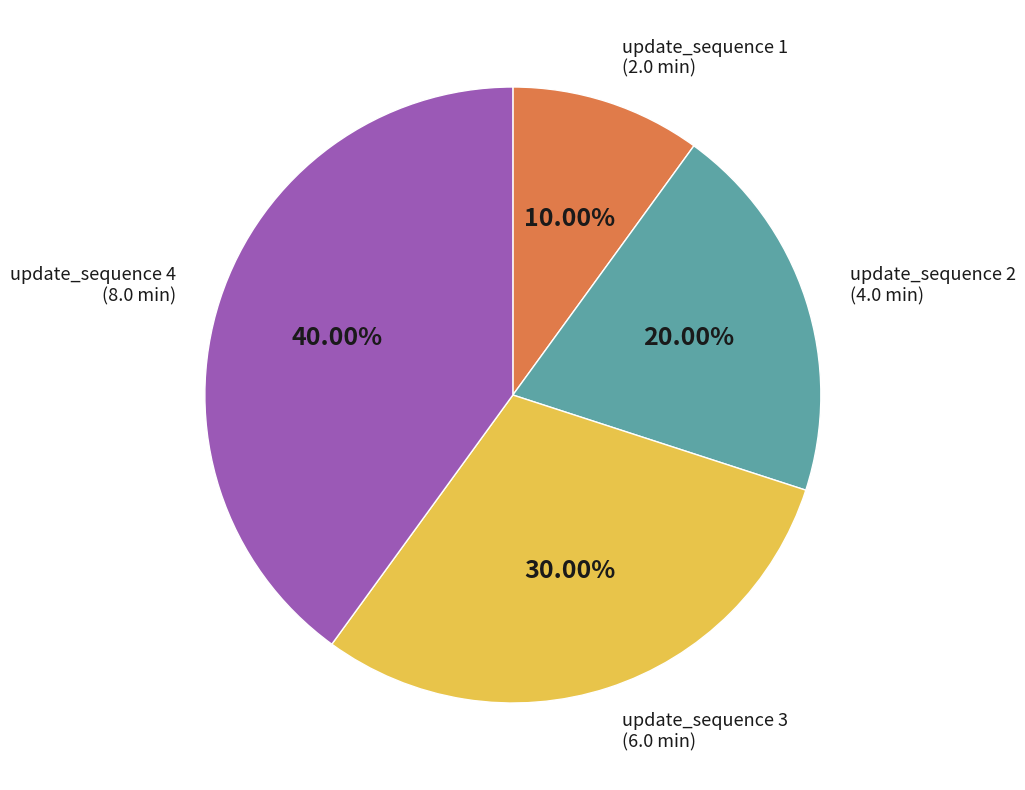

Does any single category account for the majority?

No